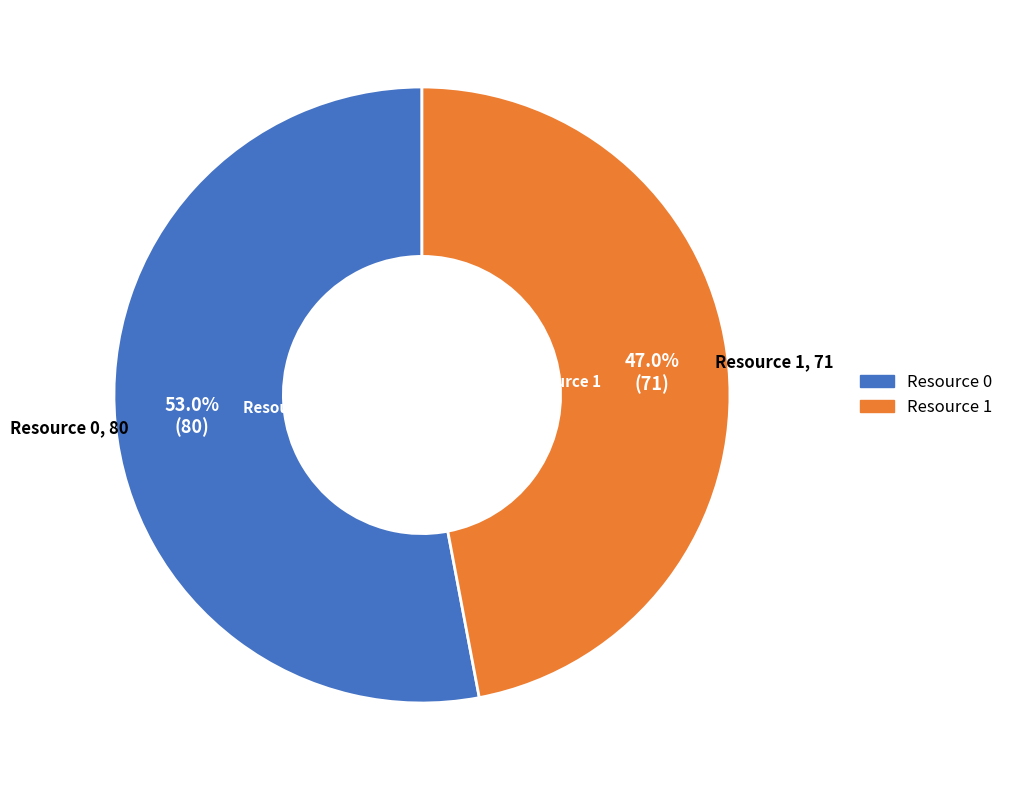

The Resource 0 slice represents 39% of the pie. True or false?

False